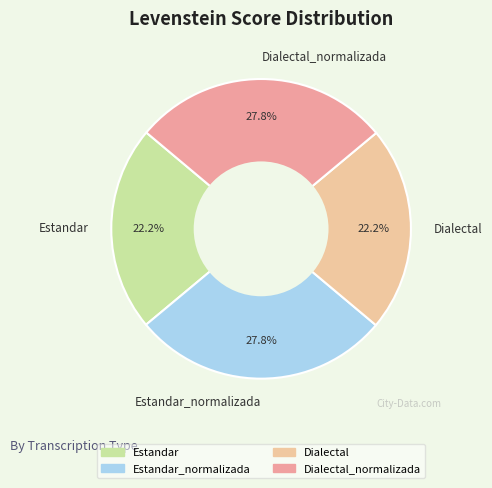

Count the number of slices in the pie.

4